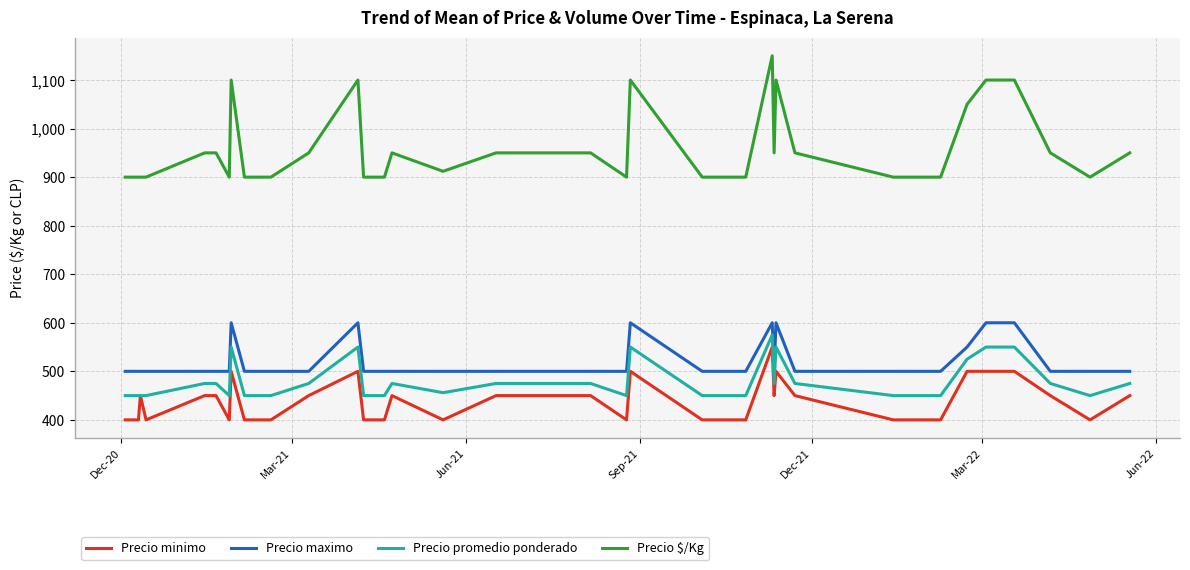

Which series has the widest spread of values?

Precio $/Kg